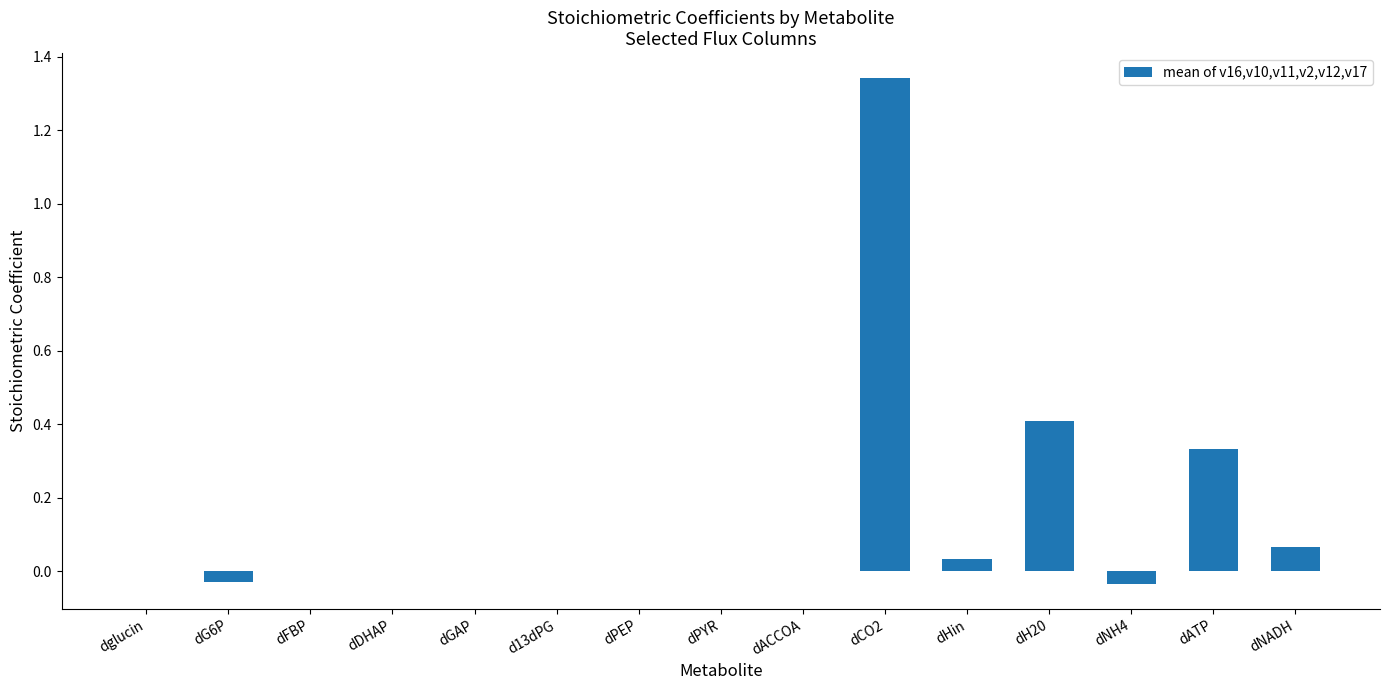

How many distinct data groups are displayed?

1